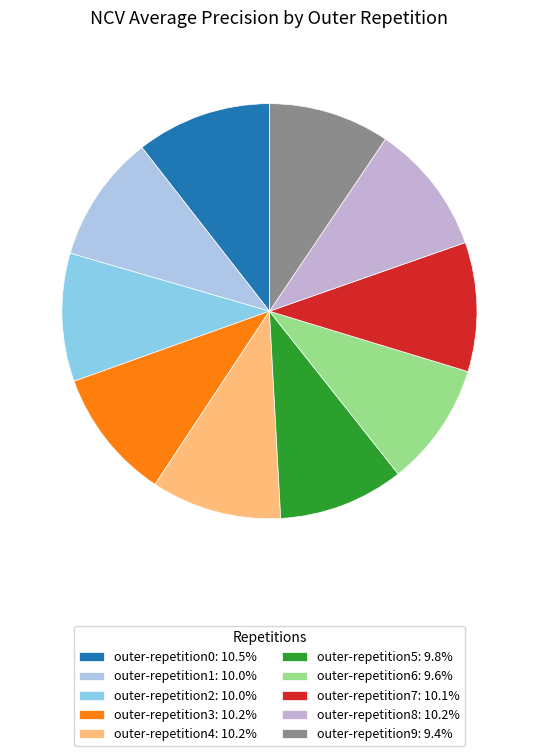

Which category has the biggest portion of the pie?

outer-repetition0